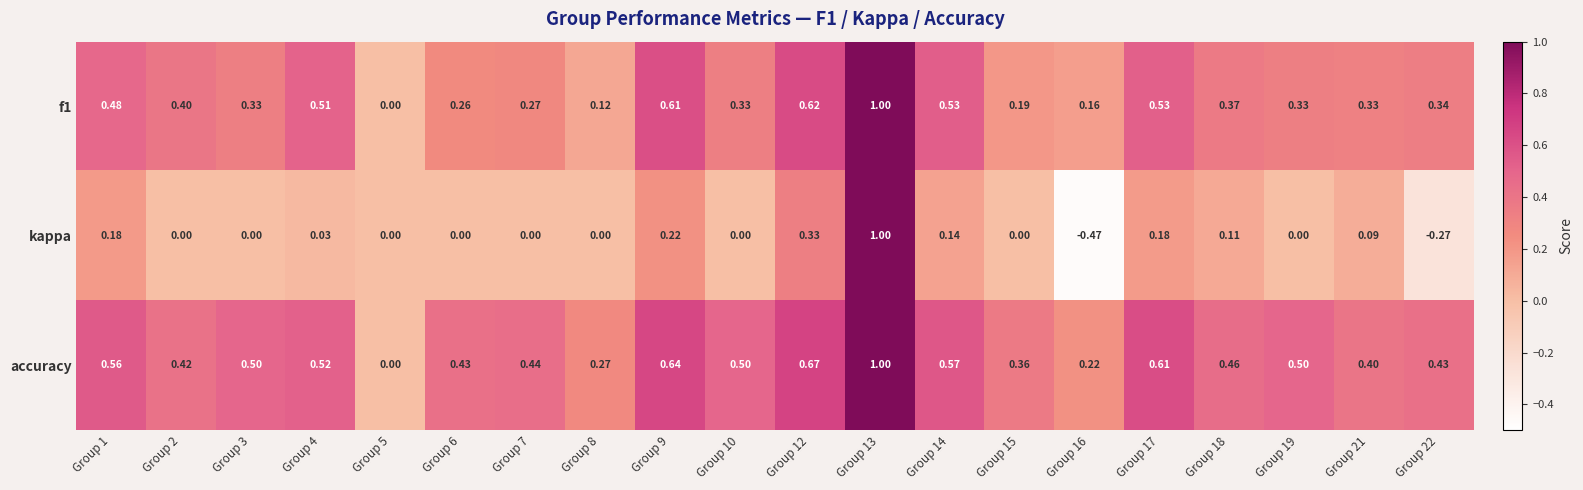

Which series has the largest total across all categories?

accuracy